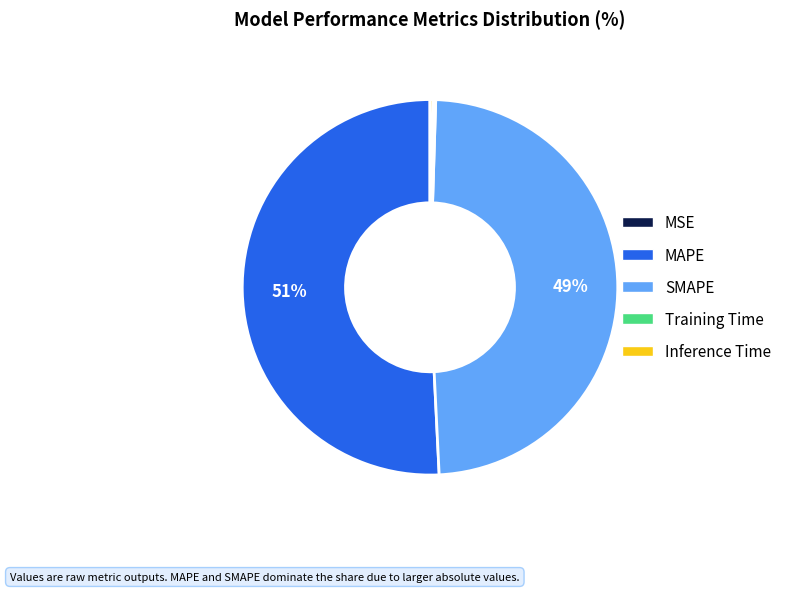

Is there a majority slice in this chart?

Yes